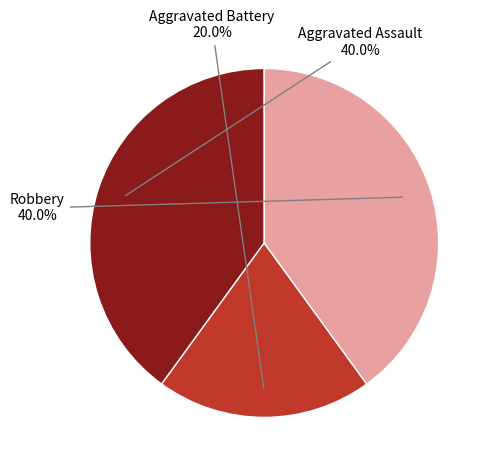

To the nearest percent, what is the difference between the largest and smallest slice percentages?

20%